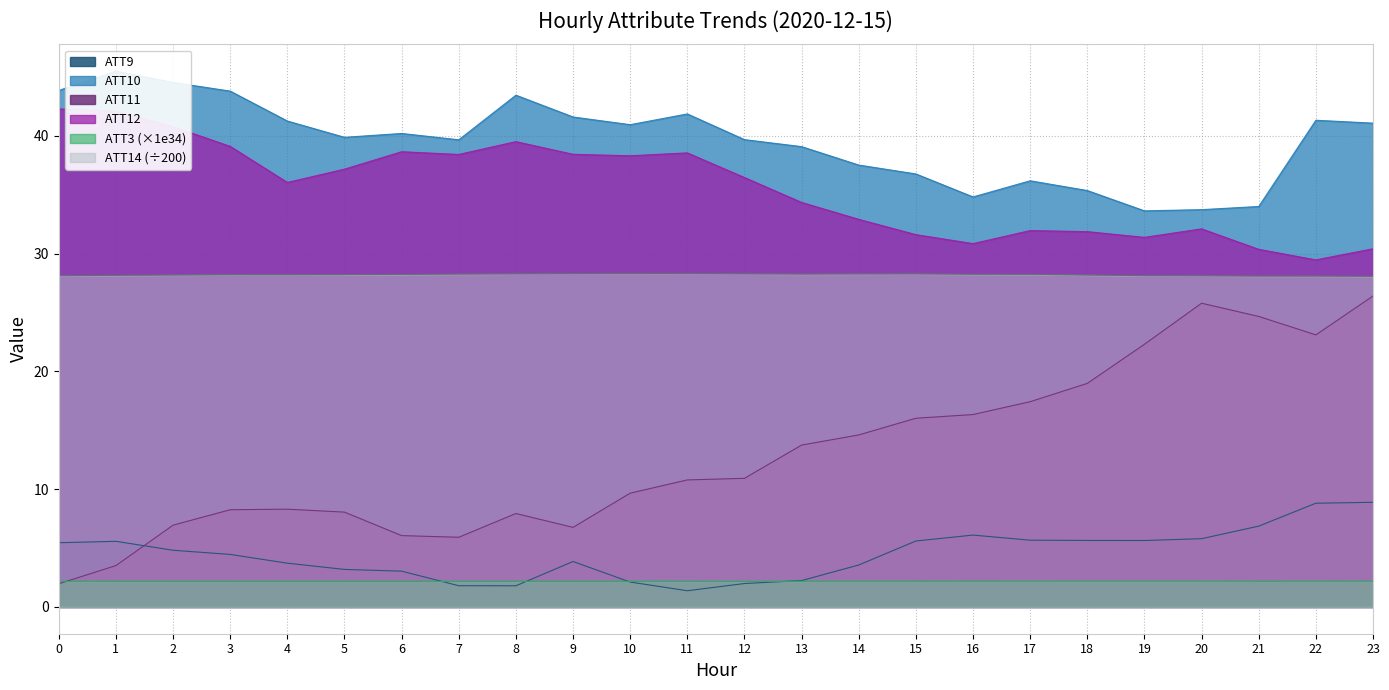

After their last crossing, which series has the higher values: ATT9 or ATT11?

ATT11